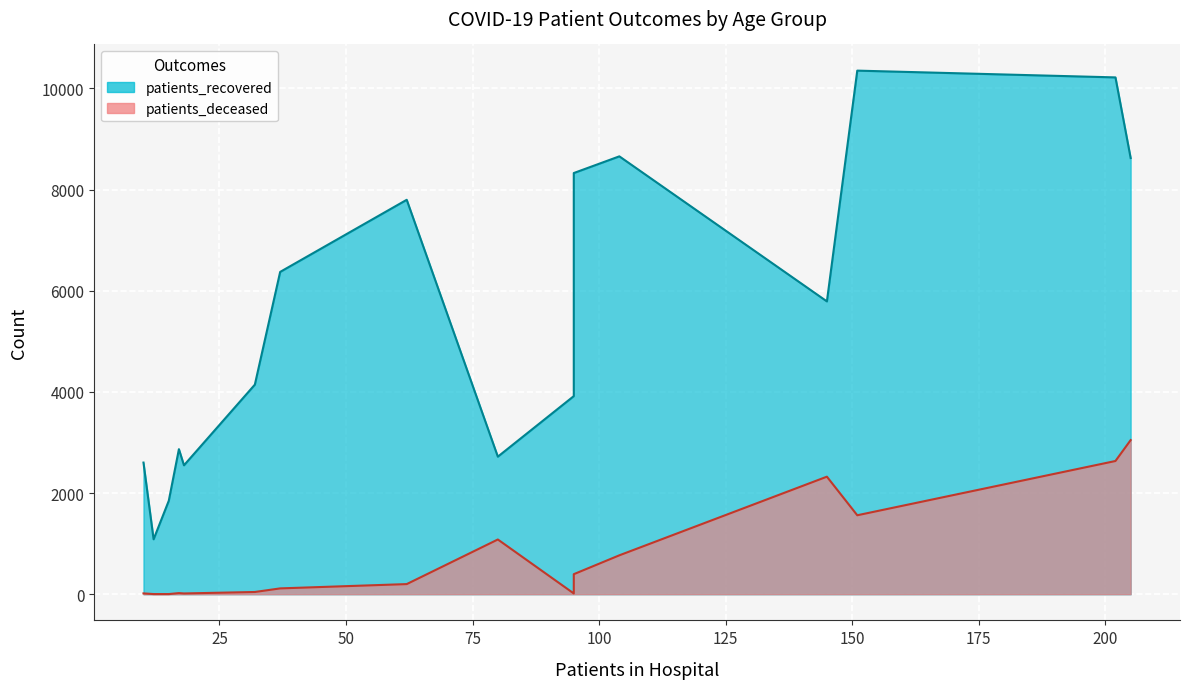

Which series has the widest spread of values?

patients_recovered